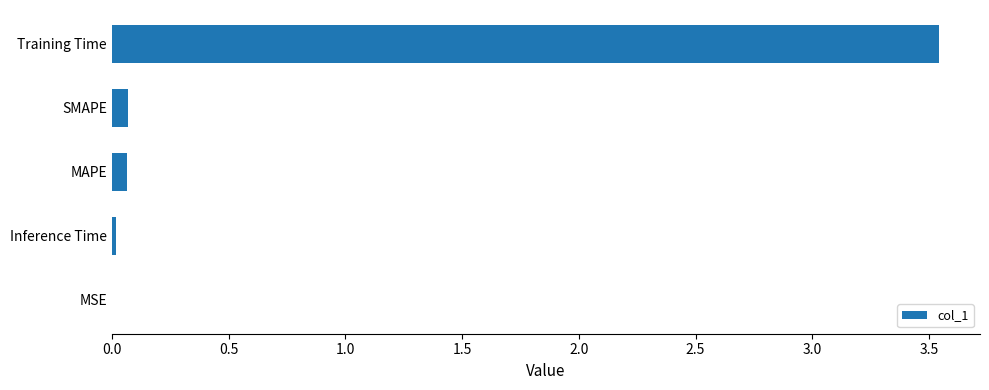

How many series are shown in this chart?

1